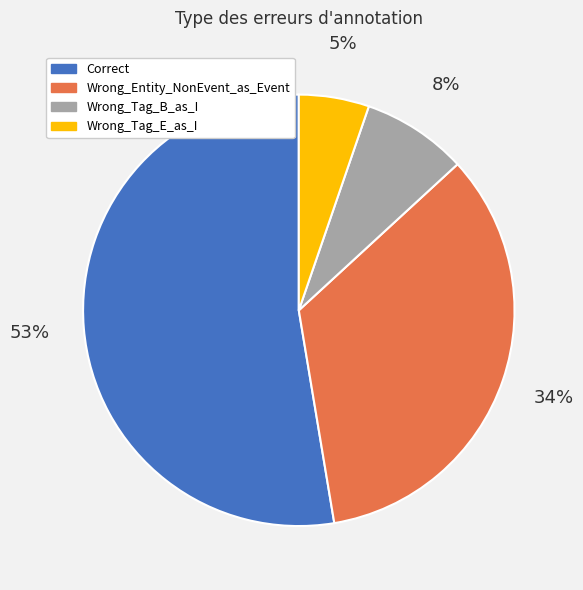

To the nearest percent, what is the difference between the Wrong_Entity_NonEvent_as_Event and Wrong_Tag_E_as_I slice percentages?

29%